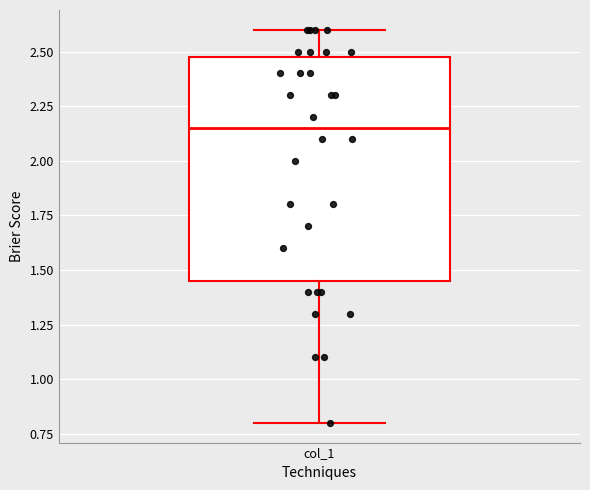

Transcribe this box plot: give where the median line is, the range the box spans, and where the two whiskers end, as read against the y-axis. The values are not printed on the chart, so give them approximately, as read against the axis.

median 2.15, box 1.45 to 2.50, whiskers 0.80 to 2.60